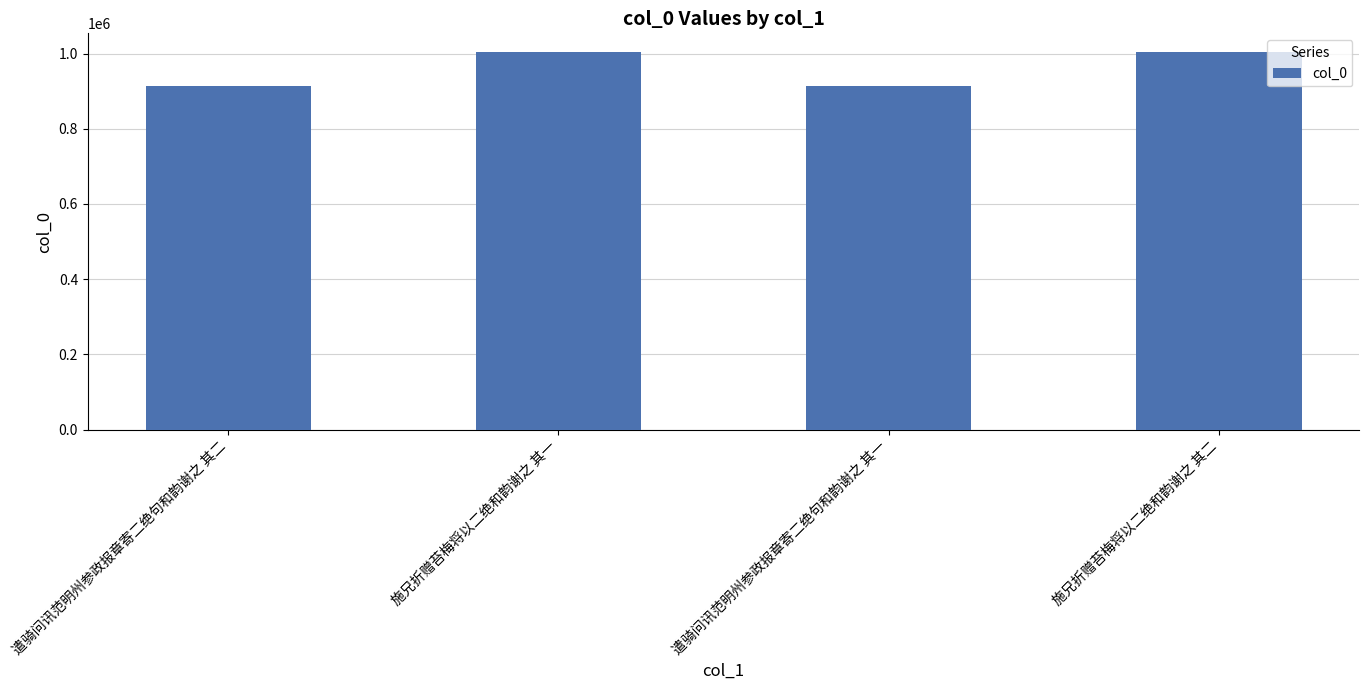

What is the difference between the maximum and minimum values?

89868